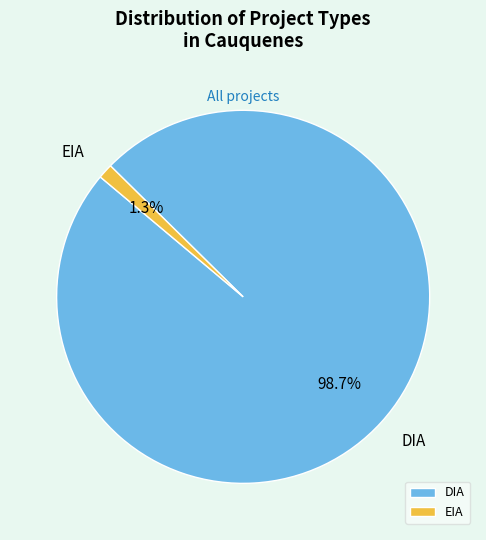

What percentage is the DIA slice, to the nearest percent?

99%